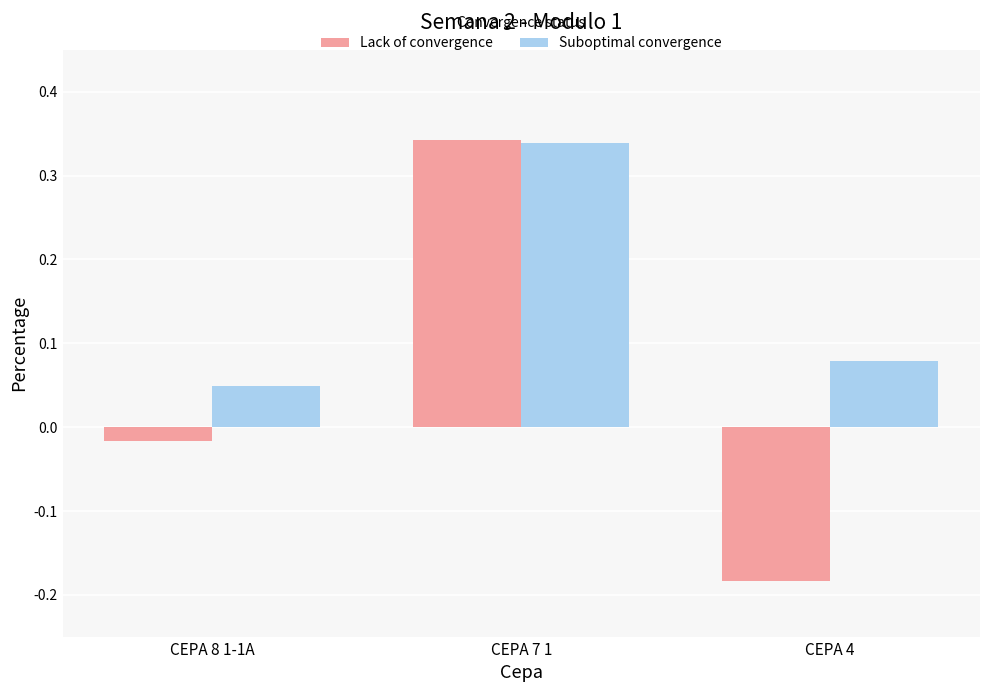

Where is Suboptimal convergence nearest to the value 0?

CEPA 8 1-1A